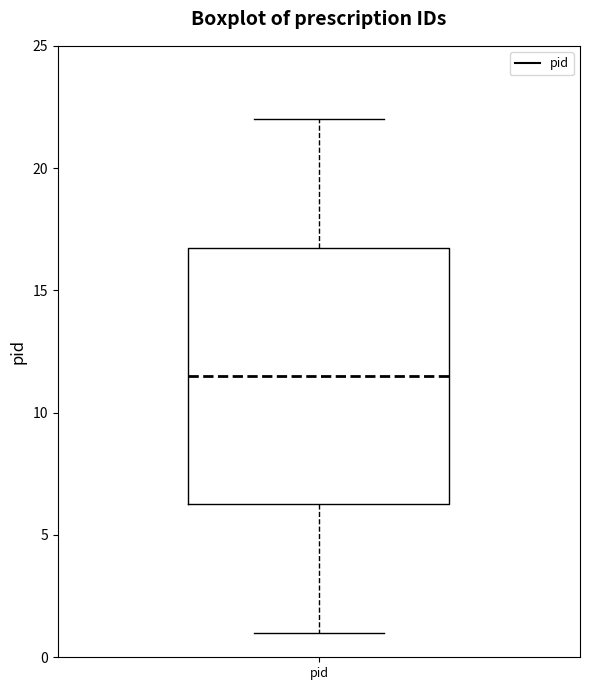

Where is the lower edge of the box for pid on the y-axis? The values are not printed on the chart, so give them approximately, as read against the axis.

6.5